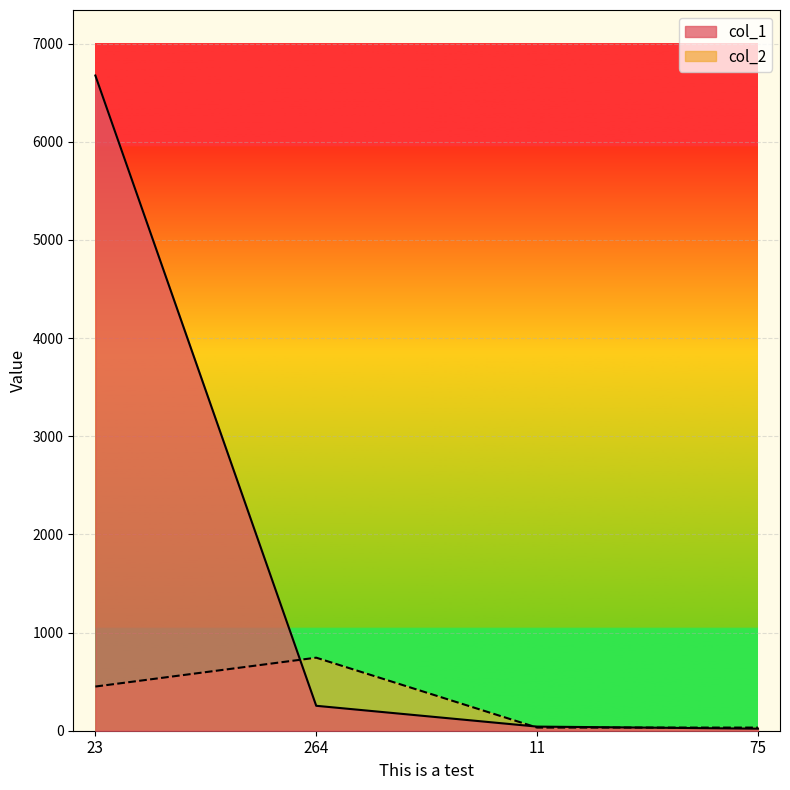

Which series has the widest spread of values?

col_1